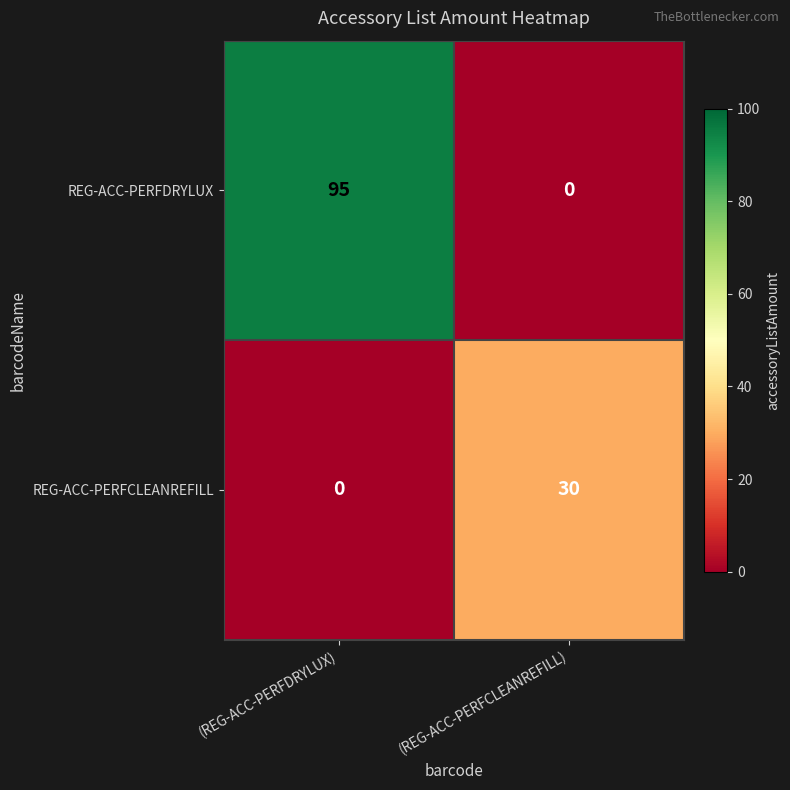

At which category is the sum across all series the highest?

(REG-ACC-PERFDRYLUX)